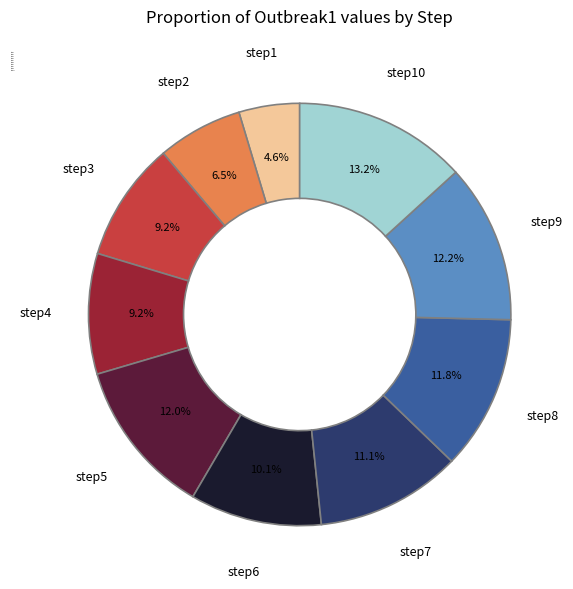

Is there any slice that represents more than half of the pie?

No